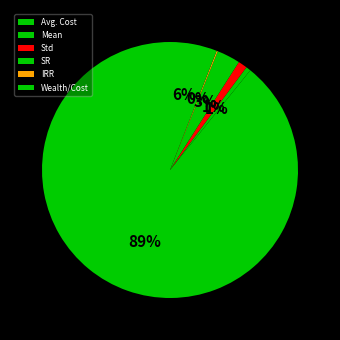

What is the total percentage of IRR and SR?

3.1%